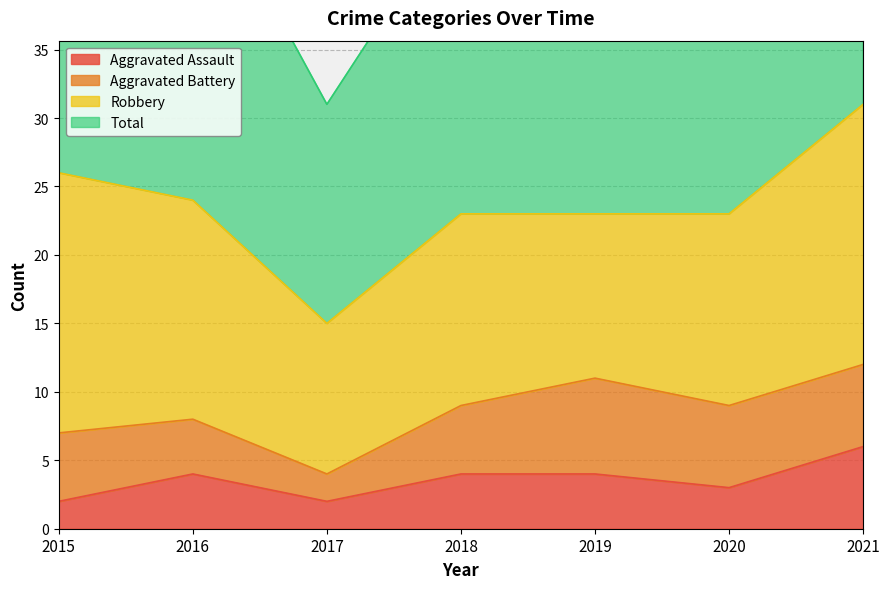

What is the highest value of the Aggravated Assault series?

6